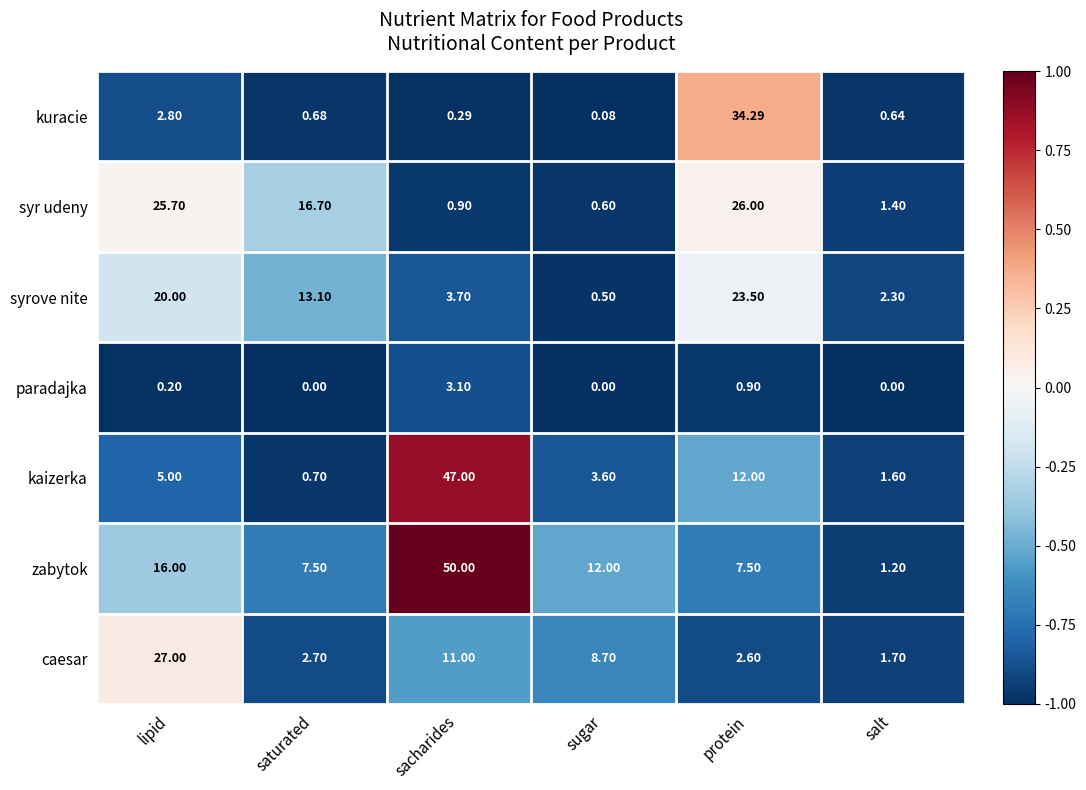

What is the maximum value shown in the chart?

50.0